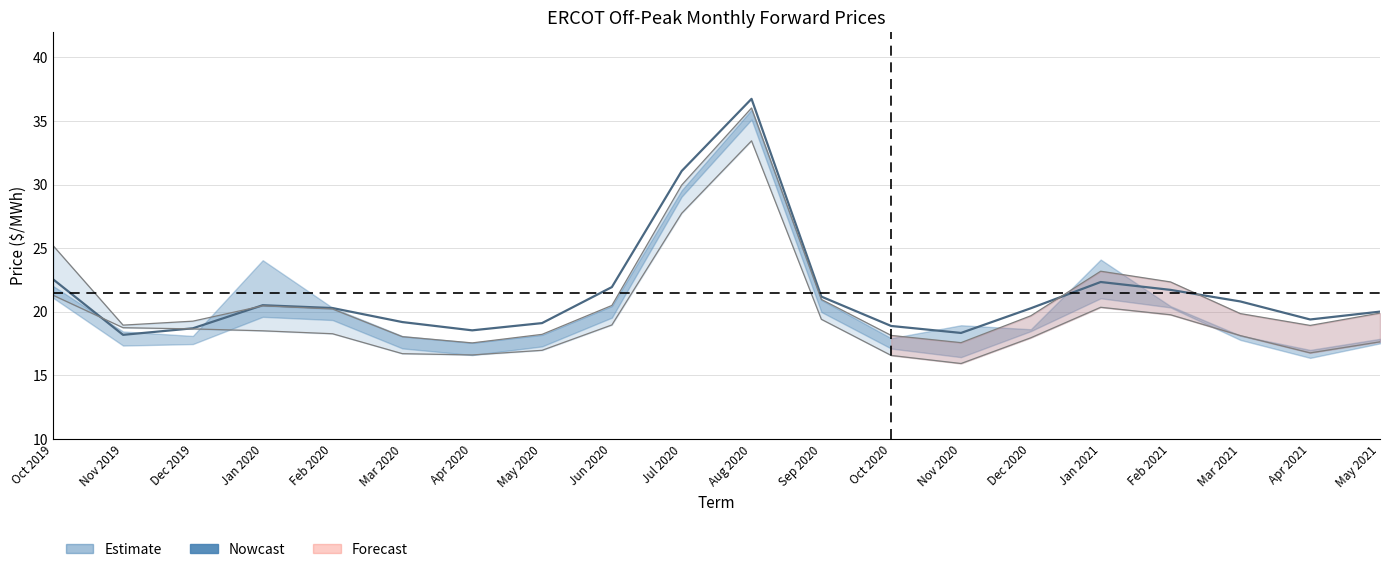

In CPS, how many points are lower than both neighbors (excluding endpoints)?

4